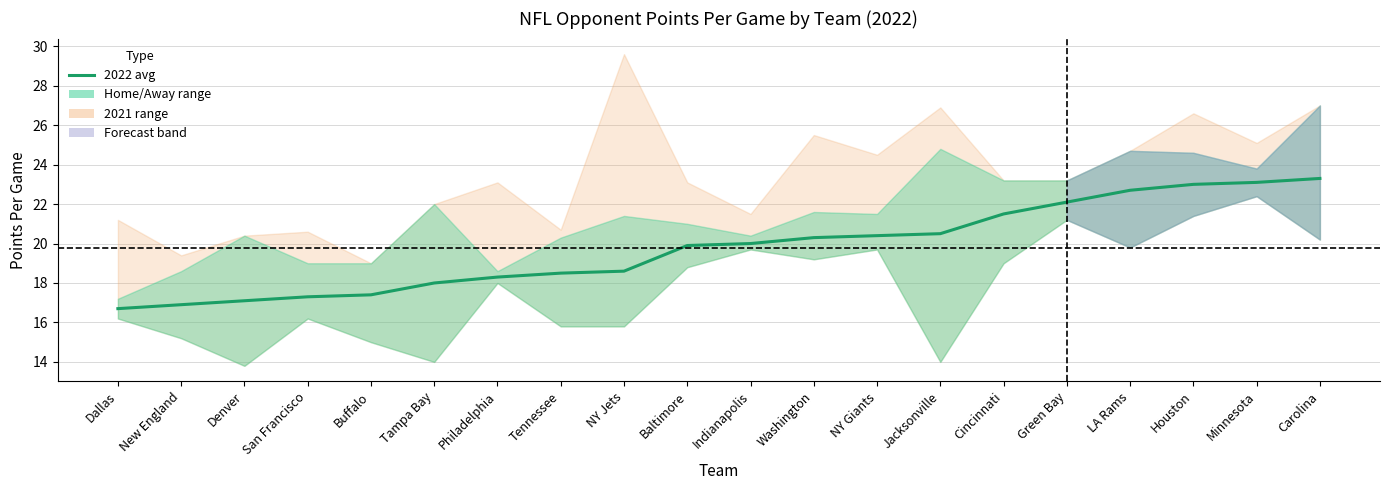

What is the label of the 11th point from the right?

Baltimore